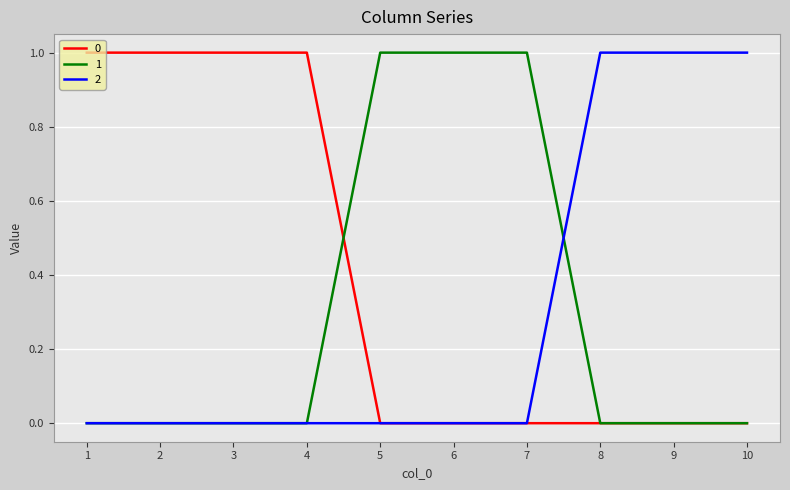

What are all the series names shown in the legend?

0, 1, 2